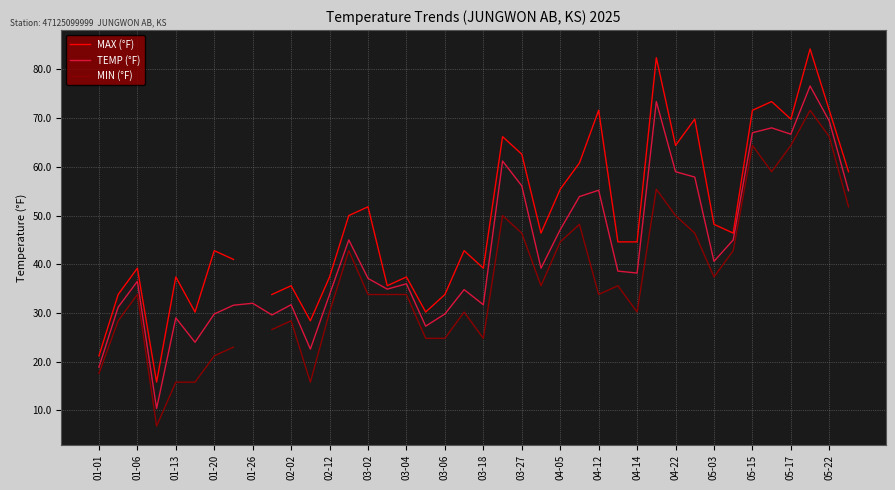

True or false: MIN (°F) and TEMP (°F) intersect in this chart.

False